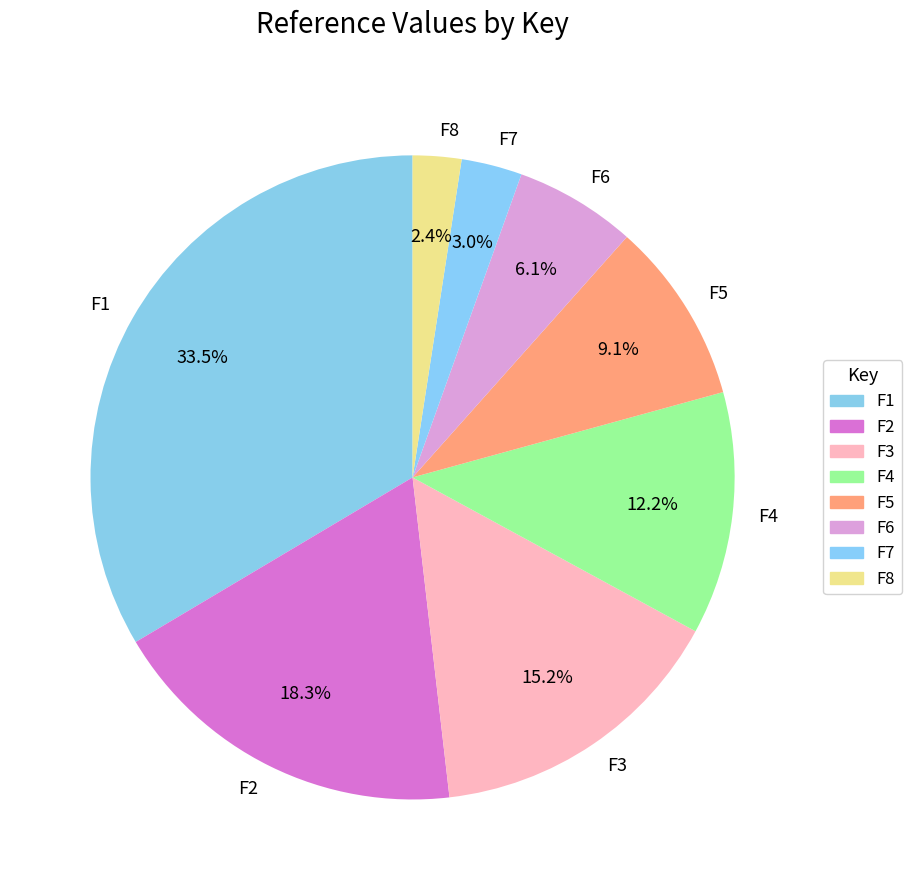

How much of the chart is everything except F3?

84.8%